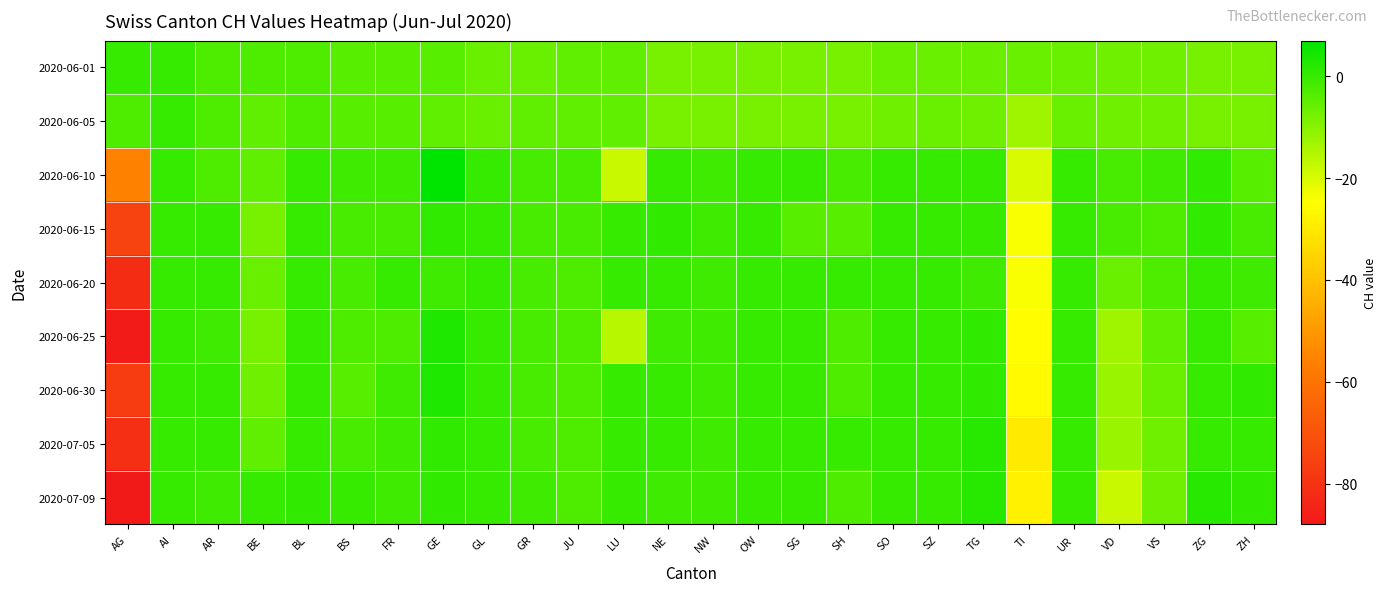

Reading right to left, list all the values displayed in this chart.

2020-06-01: ZH=-8	ZG=-8	VS=-7	VD=-7	UR=-6	TI=-6	TG=-6	SZ=-6	SO=-6	SH=-8	SG=-8	OW=-8	NW=-8	NE=-8	LU=-5	JU=-5	GR=-6	GL=-6	GE=-4	FR=-4	BS=-4	BL=-3	BE=-3	AR=-3	AI=0	AG=0
2020-06-05: ZH=-8	ZG=-8	VS=-7	VD=-7	UR=-6	TI=-13	TG=-7	SZ=-6	SO=-7	SH=-8	SG=-8	OW=-8	NW=-8	NE=-8	LU=-5	JU=-5	GR=-5	GL=-6	GE=-5	FR=-4	BS=-4	BL=-3	BE=-5	AR=-3	AI=0	AG=-3
2020-06-10: ZH=-4	ZG=1	VS=-1	VD=-2	UR=0	TI=-20	TG=0	SZ=0	SO=0	SH=-2	SG=0	OW=0	NW=-1	NE=0	LU=-18	JU=-2	GR=-2	GL=0	GE=7	FR=-1	BS=-1	BL=0	BE=-5	AR=-3	AI=0	AG=-56
2020-06-15: ZH=-2	ZG=1	VS=-3	VD=-2	UR=0	TI=-24	TG=0	SZ=0	SO=0	SH=-4	SG=-4	OW=0	NW=-1	NE=1	LU=0	JU=-2	GR=-2	GL=0	GE=1	FR=-2	BS=-2	BL=0	BE=-8	AR=0	AI=0	AG=-75
2020-06-20: ZH=-1	ZG=0	VS=-3	VD=-6	UR=0	TI=-24	TG=-1	SZ=0	SO=0	SH=0	SG=0	OW=0	NW=-1	NE=0	LU=0	JU=-3	GR=-2	GL=0	GE=-1	FR=0	BS=-2	BL=0	BE=-6	AR=0	AI=0	AG=-82
2020-06-25: ZH=-4	ZG=0	VS=-5	VD=-13	UR=0	TI=-25	TG=1	SZ=0	SO=0	SH=-3	SG=0	OW=0	NW=-1	NE=-1	LU=-16	JU=-3	GR=-2	GL=0	GE=3	FR=-3	BS=-3	BL=0	BE=-8	AR=-1	AI=0	AG=-87
2020-06-30: ZH=1	ZG=0	VS=-6	VD=-12	UR=0	TI=-26	TG=1	SZ=0	SO=0	SH=-3	SG=0	OW=0	NW=-1	NE=0	LU=0	JU=-3	GR=-2	GL=0	GE=3	FR=-1	BS=-4	BL=0	BE=-7	AR=0	AI=0	AG=-77
2020-07-05: ZH=0	ZG=0	VS=-7	VD=-12	UR=0	TI=-30	TG=2	SZ=0	SO=0	SH=0	SG=0	OW=0	NW=-1	NE=0	LU=0	JU=-3	GR=-2	GL=0	GE=1	FR=-1	BS=-2	BL=0	BE=-5	AR=0	AI=0	AG=-81
2020-07-09: ZH=1	ZG=2	VS=-7	VD=-18	UR=0	TI=-28	TG=2	SZ=0	SO=0	SH=-3	SG=0	OW=0	NW=-1	NE=-1	LU=0	JU=-3	GR=-1	GL=0	GE=1	FR=-1	BS=0	BL=1	BE=0	AR=-1	AI=0	AG=-88